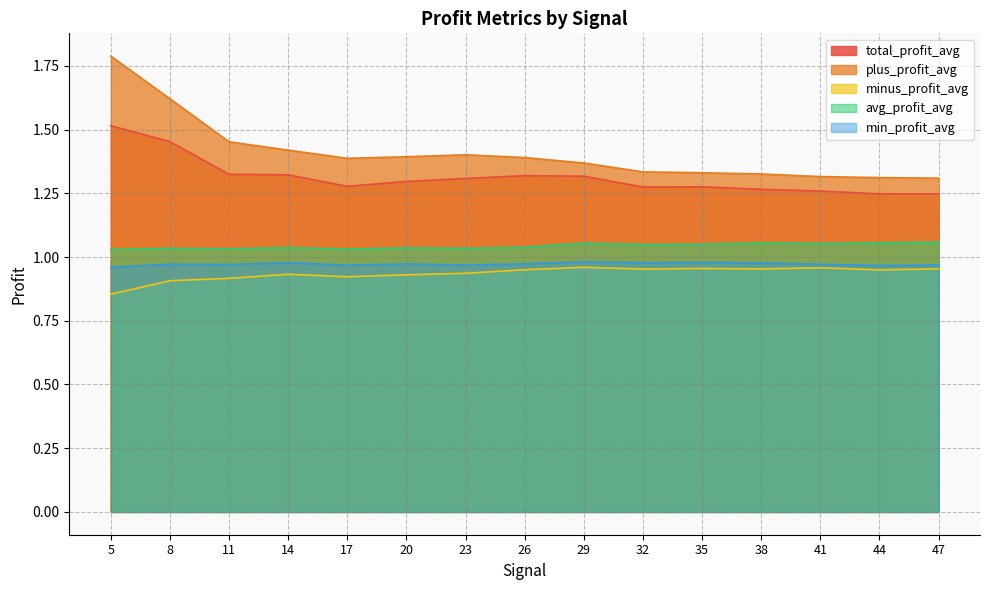

Which series has the largest total across all categories?

plus_profit_avg